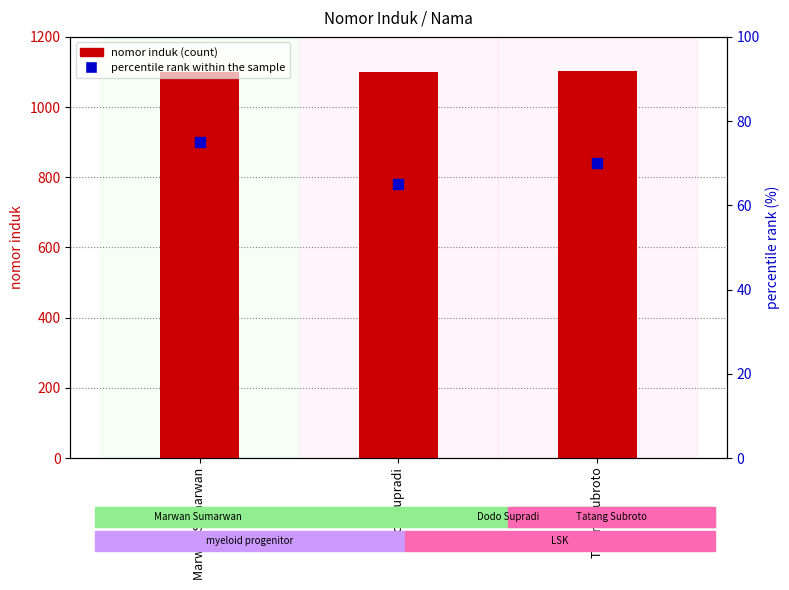

What are all the series names shown in the legend?

nomor induk, percentile rank within the sample